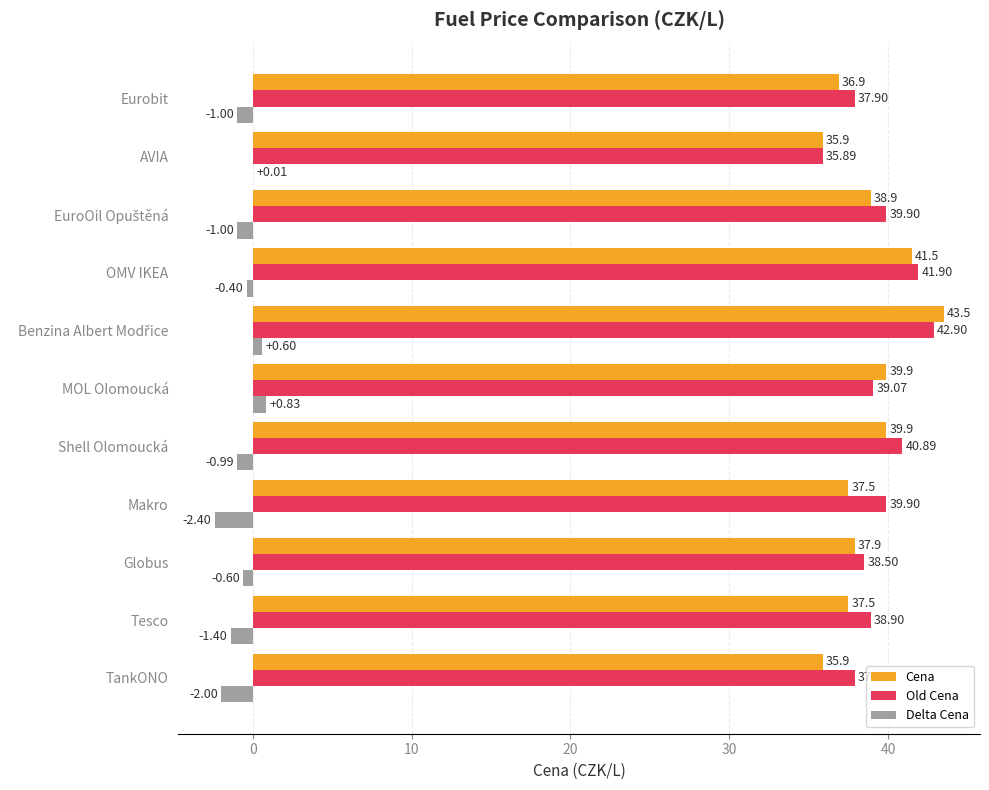

Which series has the largest total across all categories?

Old Cena